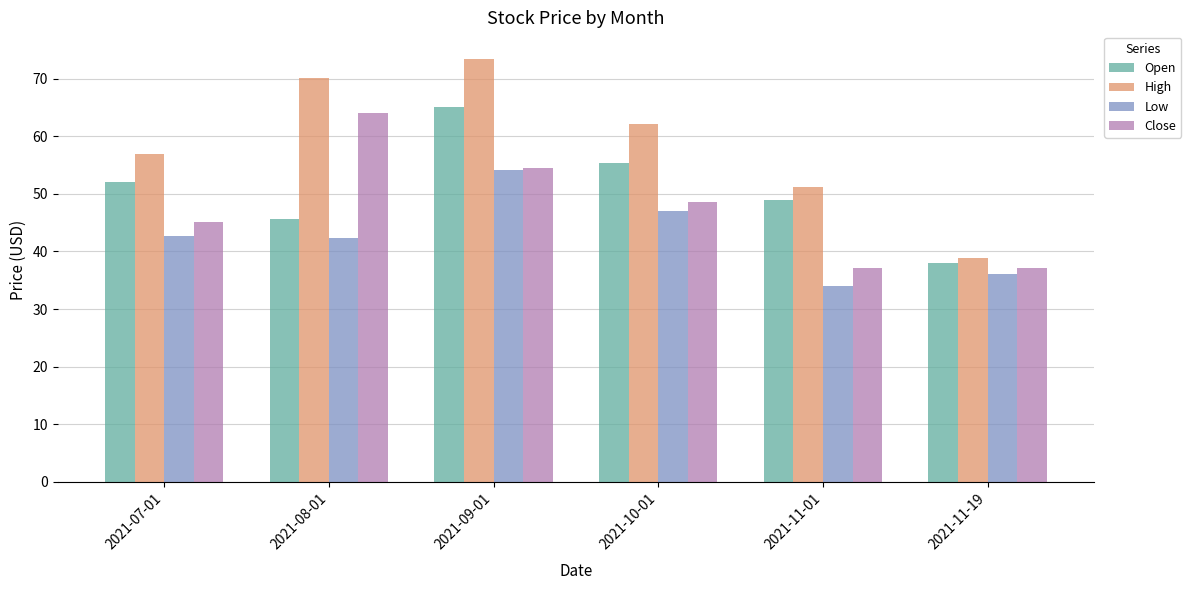

How many data points does each series have?

6